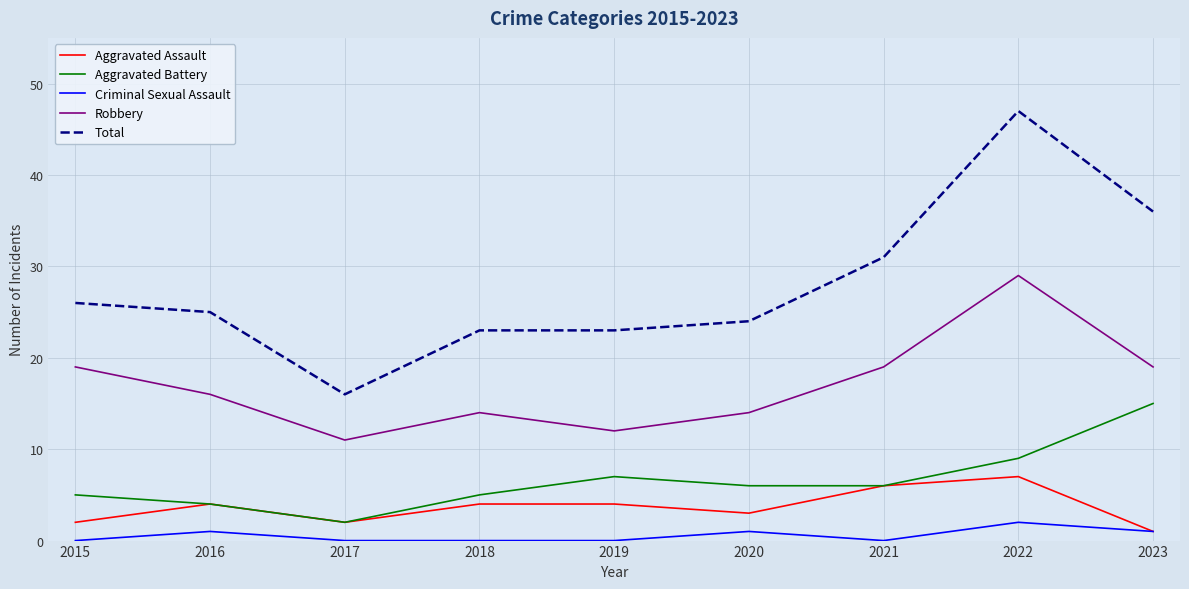

Reading right to left, transcribe all the data shown in this chart.

Aggravated Assault: 1	7	6	3	4	4	2	4	2
Aggravated Battery: 15	9	6	6	7	5	2	4	5
Criminal Sexual Assault: 1	2	0	1	0	0	0	1	0
Robbery: 19	29	19	14	12	14	11	16	19
Total: 36	47	31	24	23	23	16	25	26